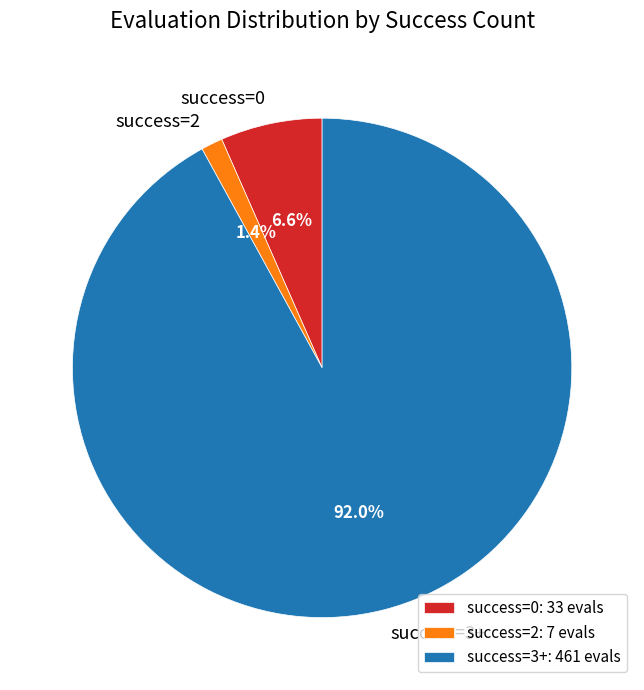

Which has a higher value, success=2 or success=3+?

success=3+